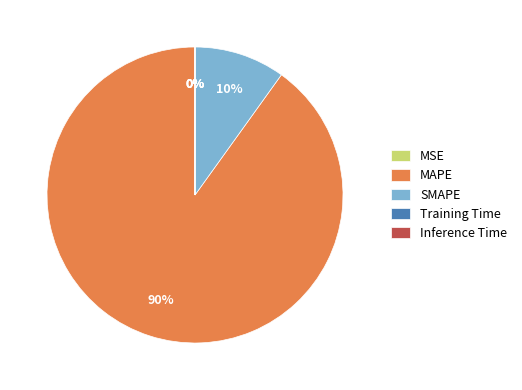

To the nearest percent, what is the difference between the largest and smallest slice percentages?

90%